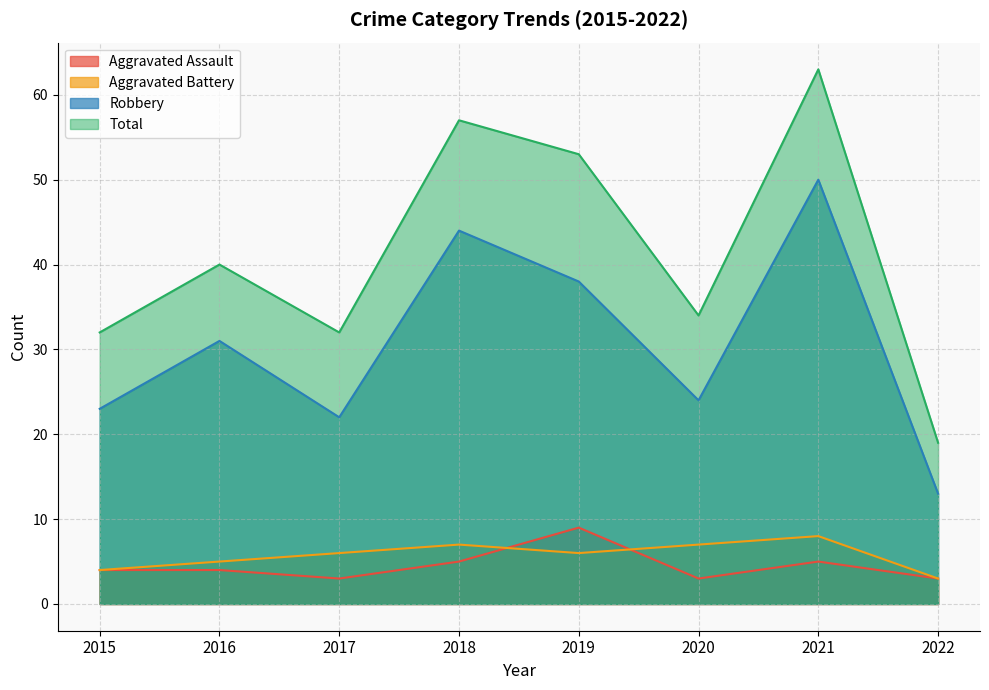

How many data points in Robbery are above 31?

3